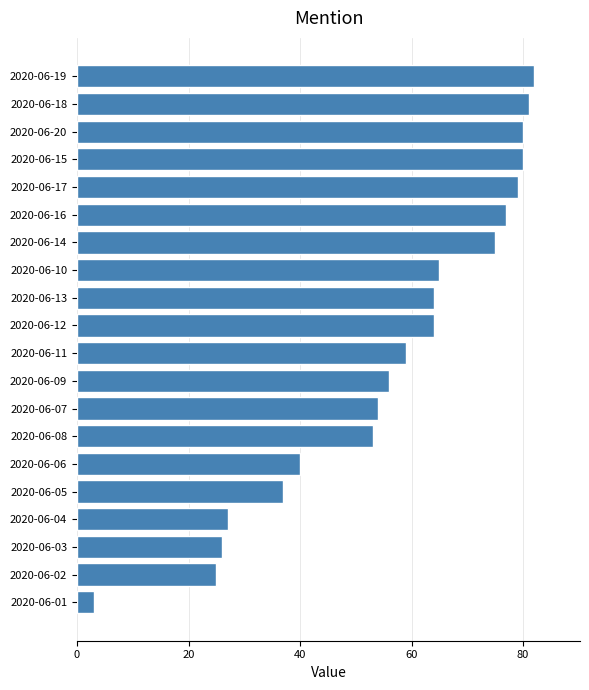

Does the chart contain stacked bars?

No